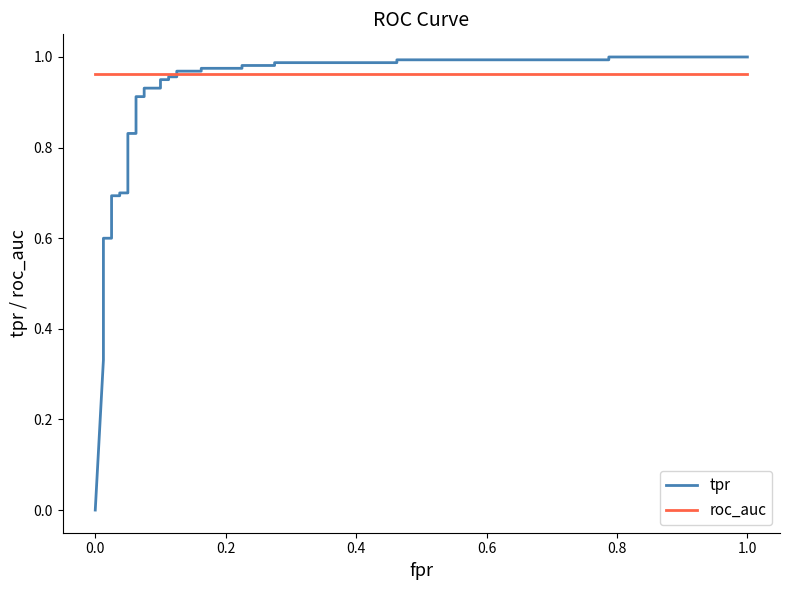

After their last crossing, which series has the higher values: tpr or roc_auc?

tpr